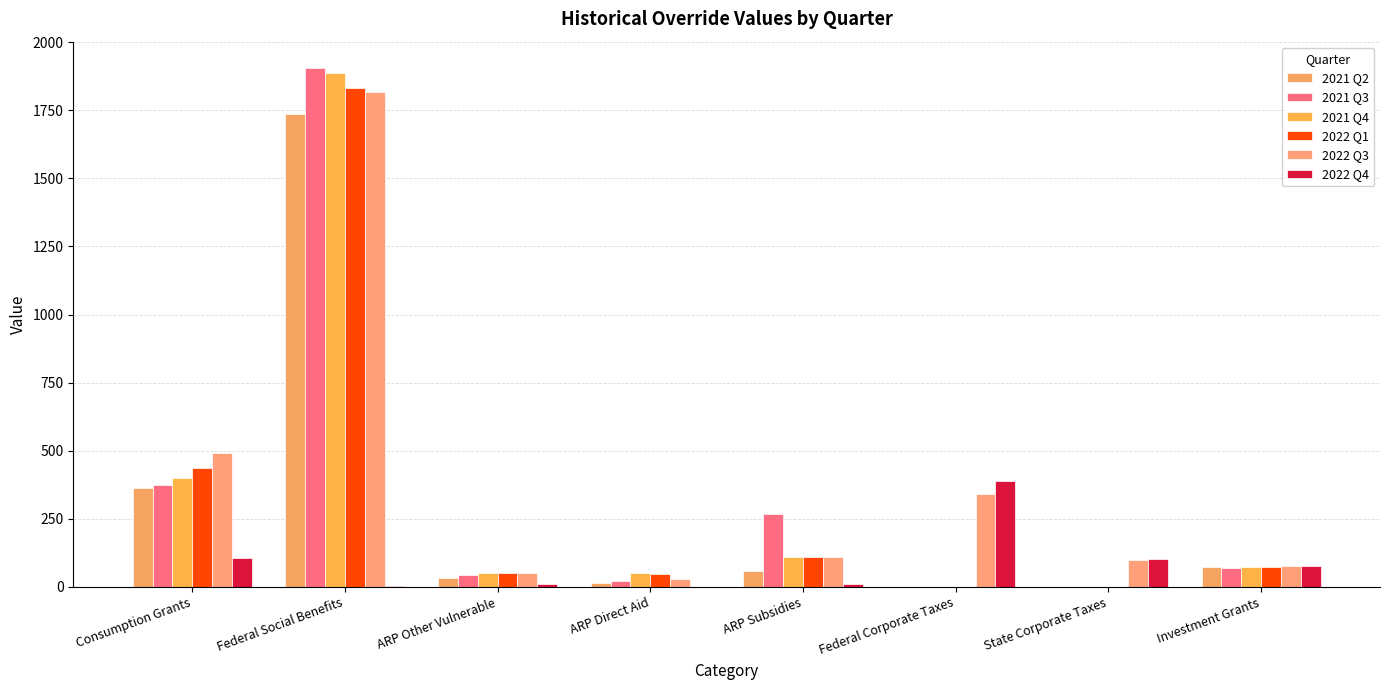

At which label is 2022 Q1 closest to 914?

Consumption Grants